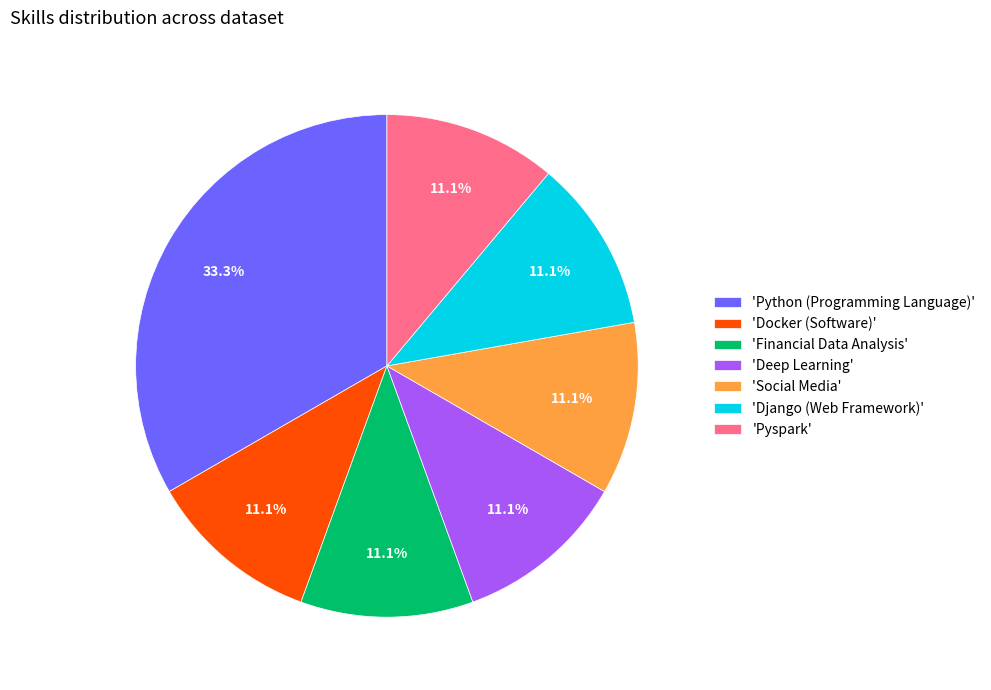

What is the largest slice in the pie chart?

'Python (Programming Language)'